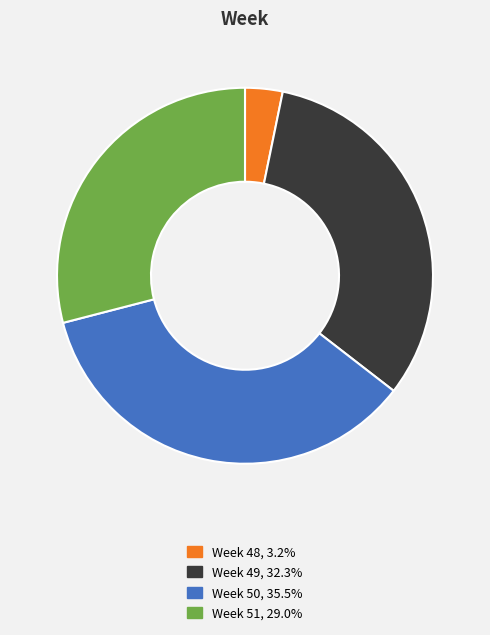

Is there a majority slice in this chart?

No